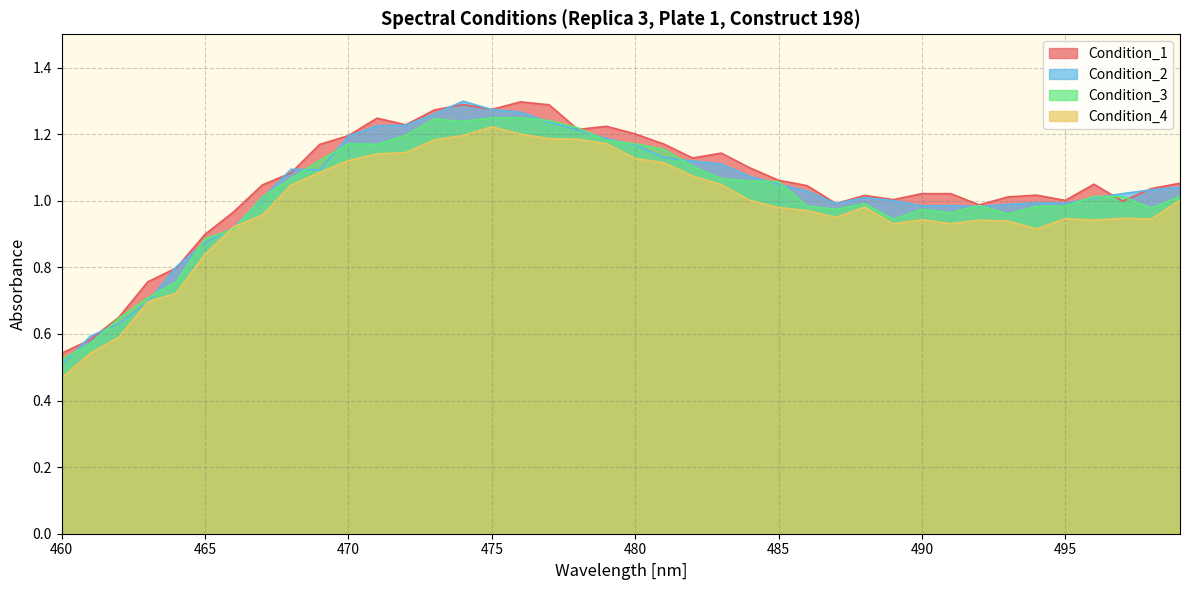

What are all the series names shown in the legend?

Condition_1, Condition_2, Condition_3, Condition_4